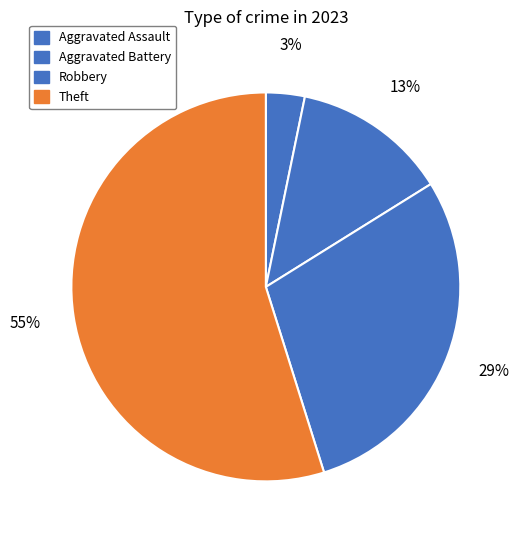

What percentage is NOT represented by Theft?

45.2%